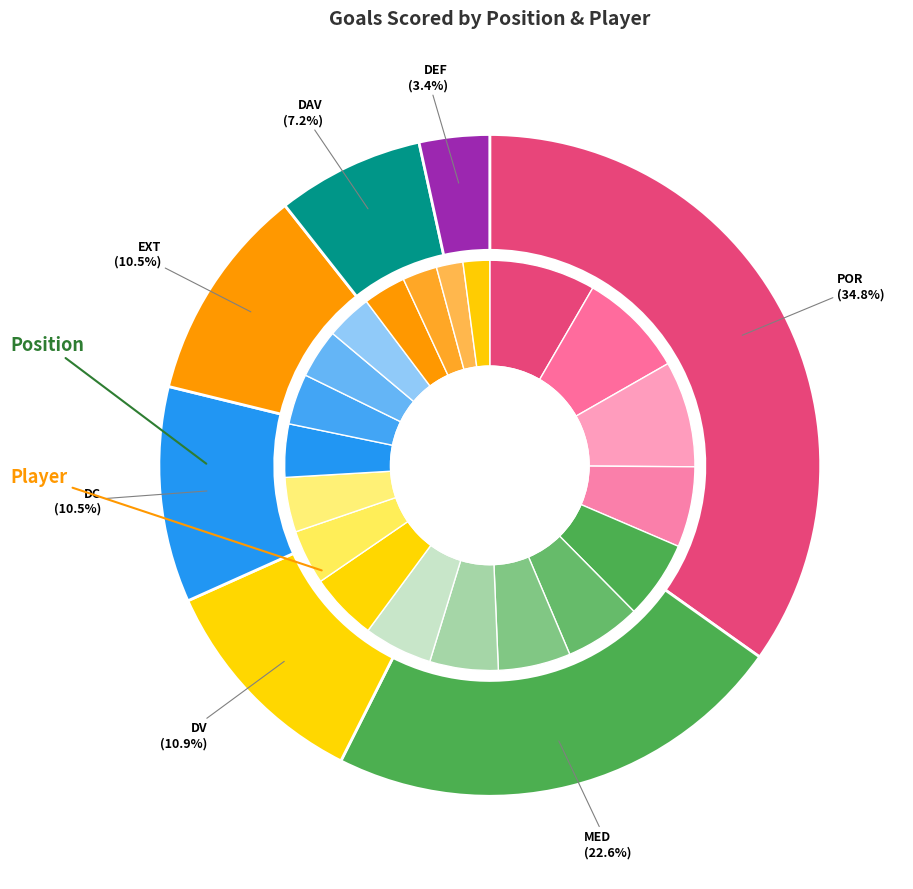

To the nearest percent, what is the difference between the EXT and MED slice percentages?

12%